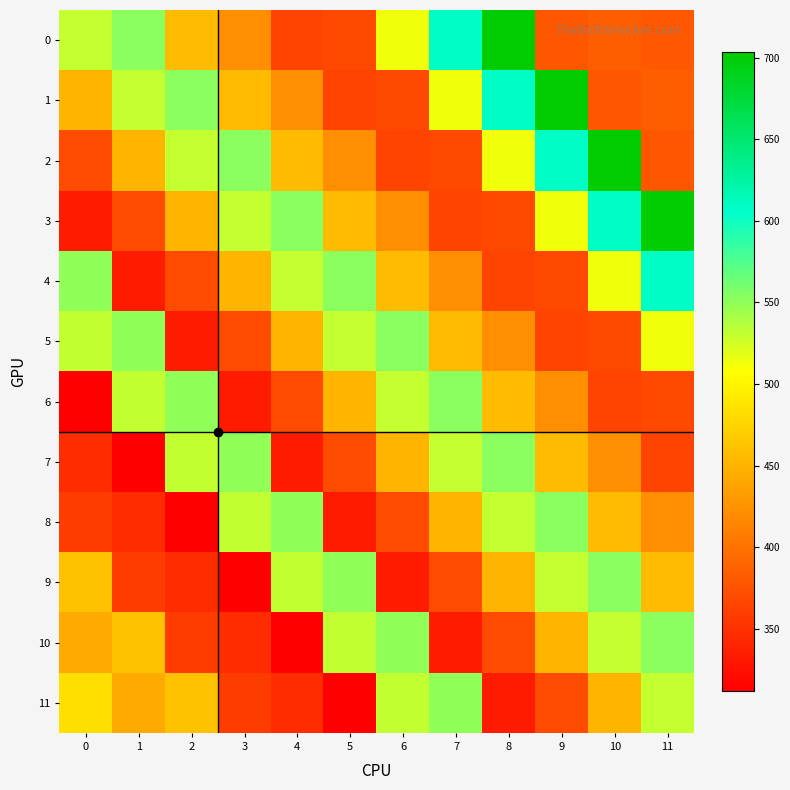

Which has a higher value, 2 or 6?

6